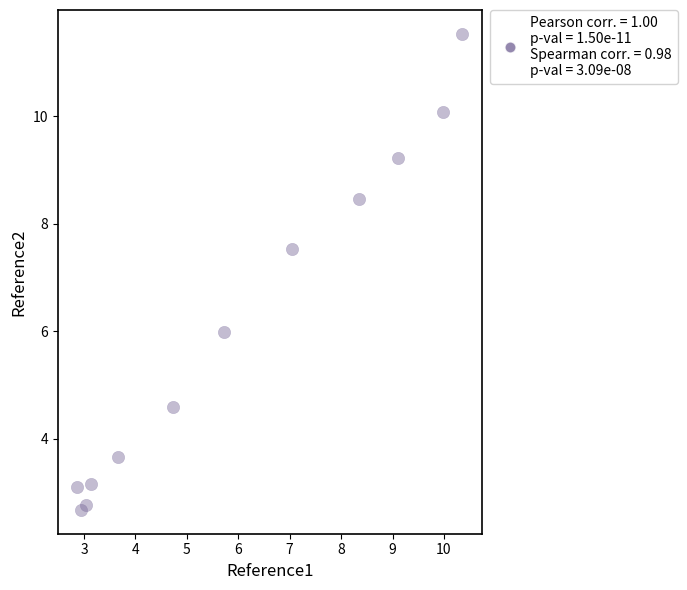

What Y value in the scatter plot is closest to 7?

7.5